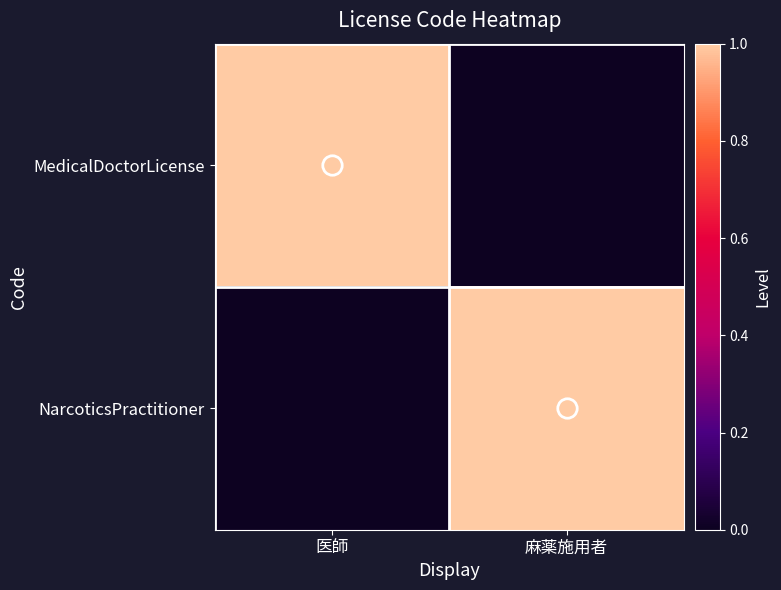

Reading right to left, transcribe all the data shown in this chart.

MedicalDoctorLicense: 麻薬施用者=0	医師=1
NarcoticsPractitioner: 麻薬施用者=1	医師=0